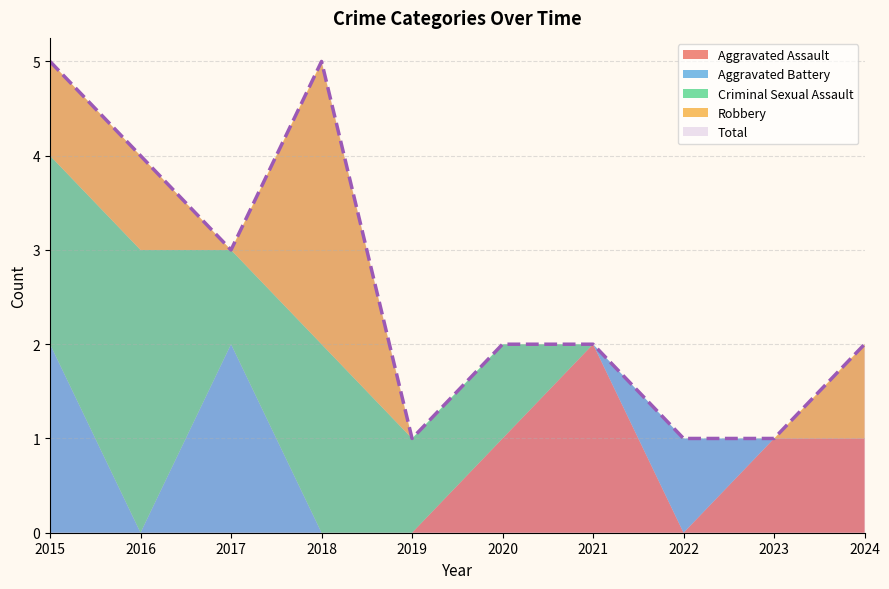

List the labels in order of Robbery value, largest first.

2018, 2015, 2016, 2024, 2017, 2019, 2020, 2021, 2022, 2023